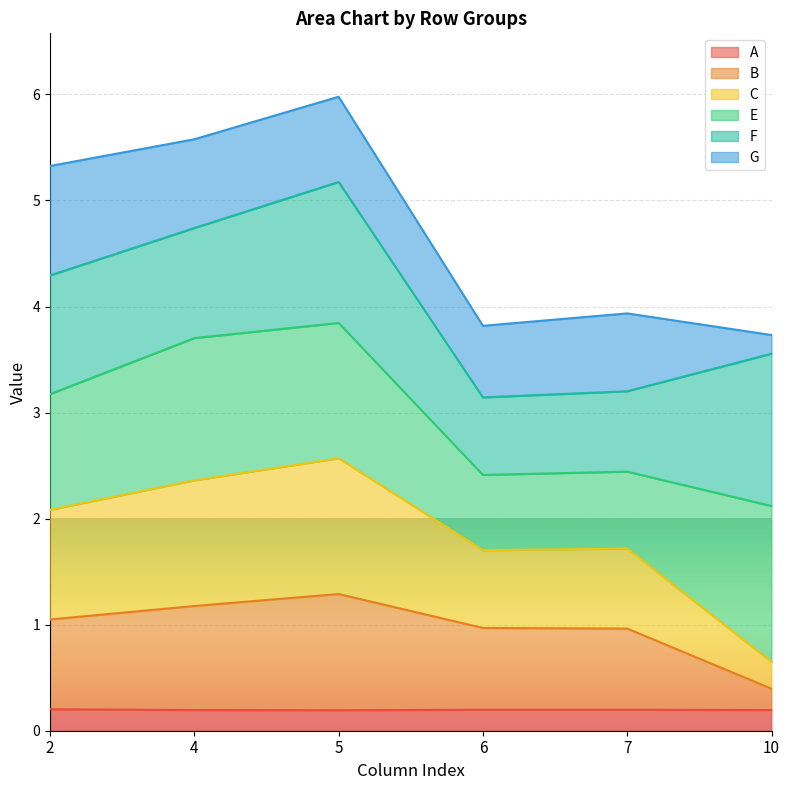

At which label does C reach its peak?

5